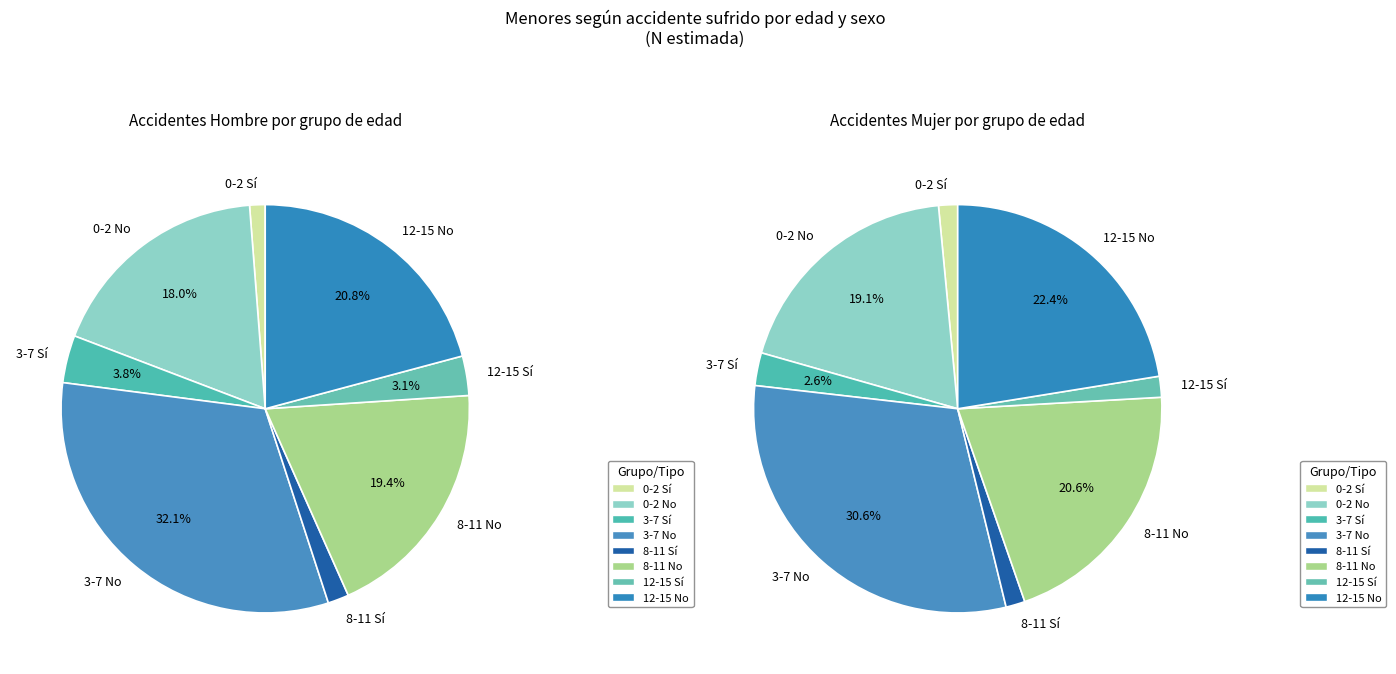

To the nearest percent, what is the difference between the largest and smallest slice percentages?

31%